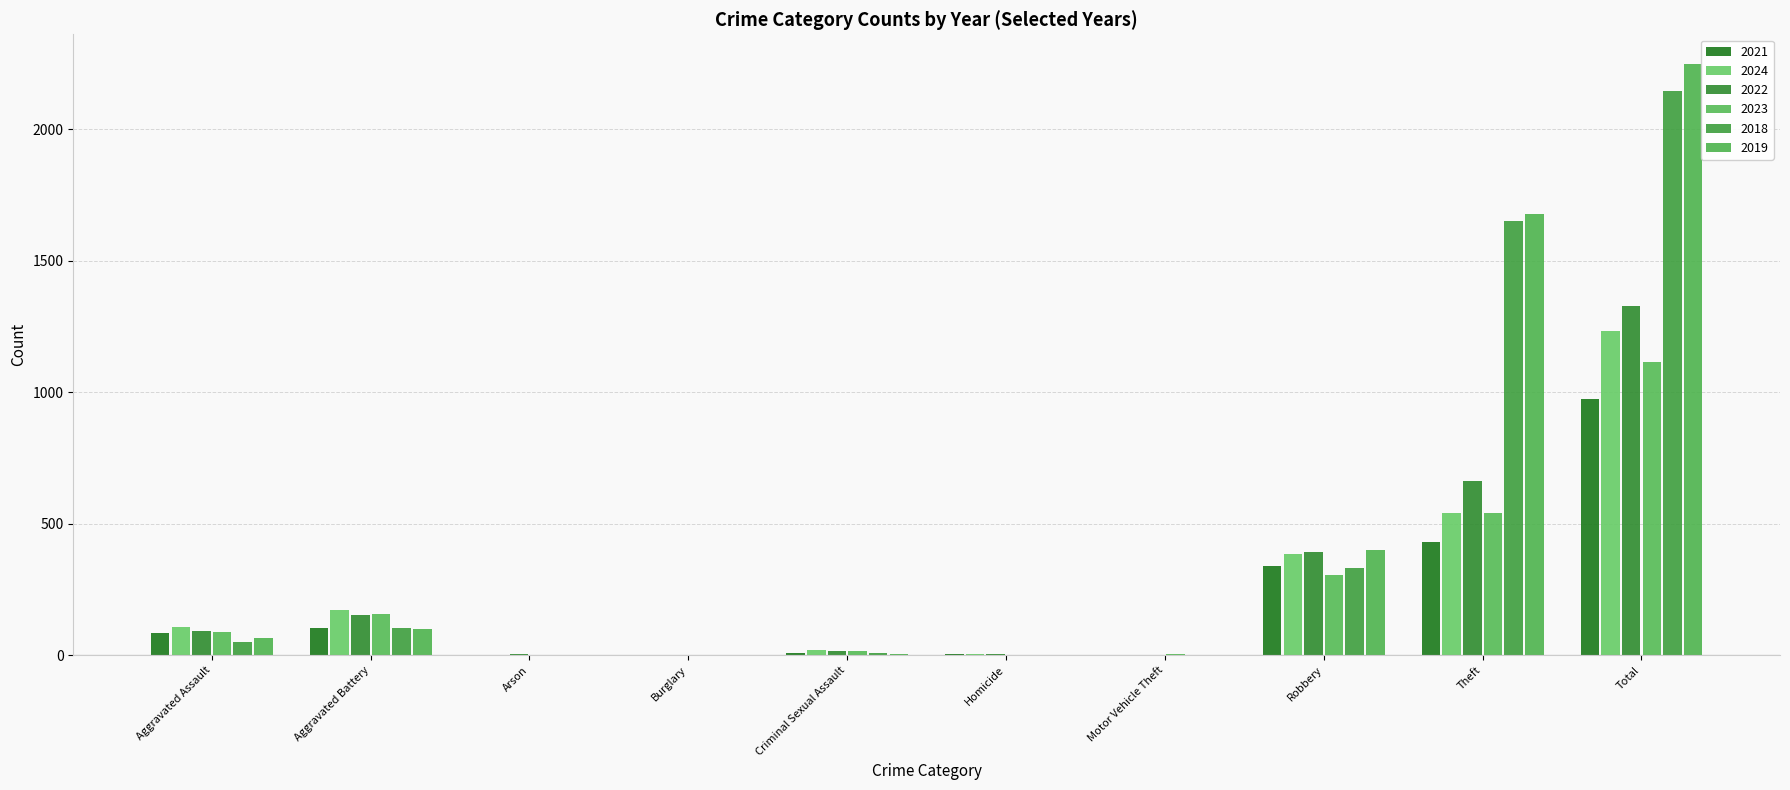

What is the label of the 5th bar from the left?

Criminal Sexual Assault